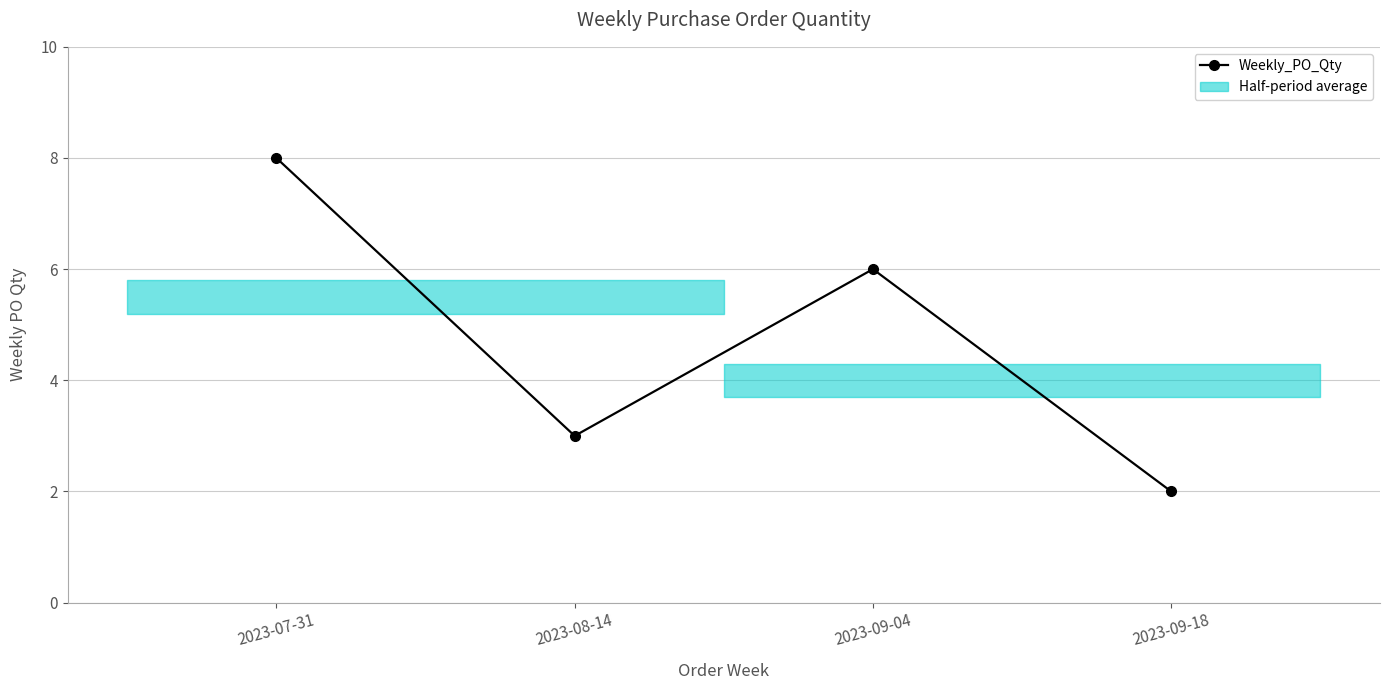

What is the sum of all values?

19